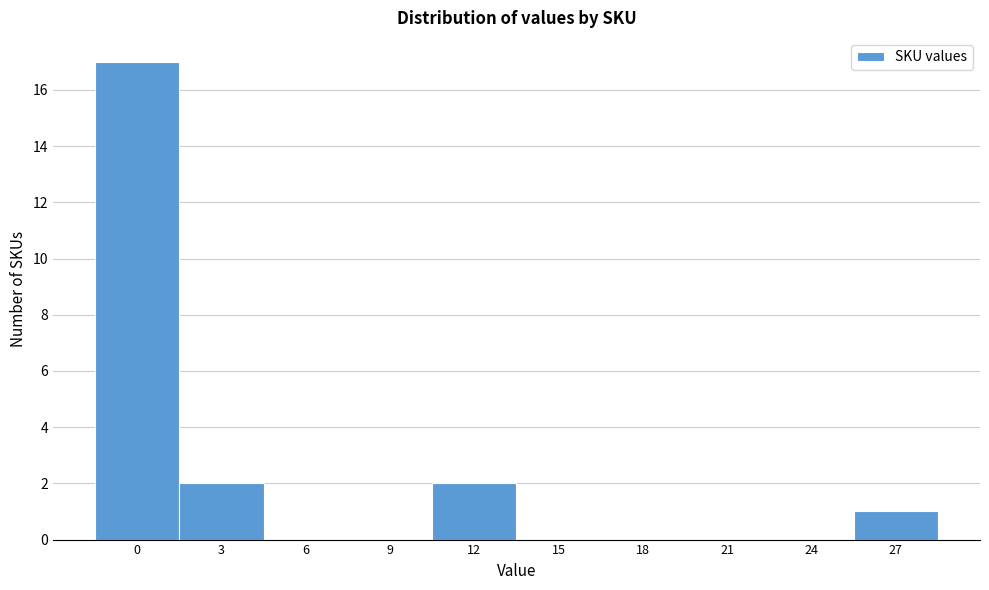

Reading left to right, what are all the values shown in this chart?

0=17	3=2	6=0	9=0	12=2	15=0	18=0	21=0	24=0	27=1